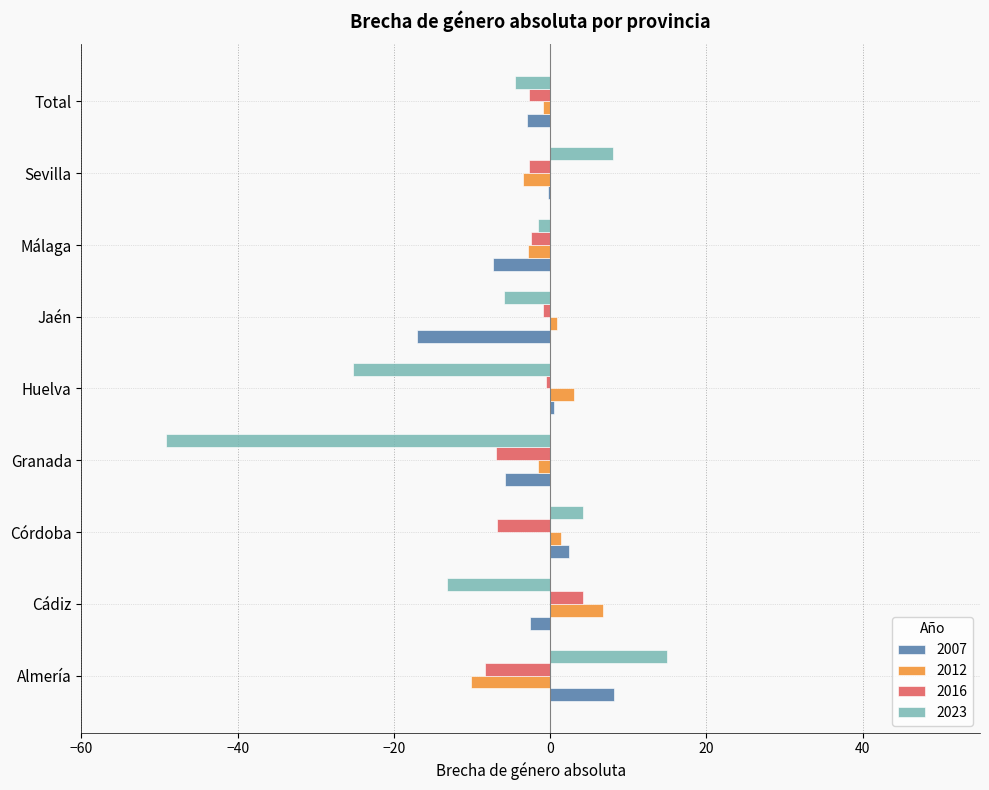

Is the value of 2023 at Sevilla greater than the value of 2012 at Jaén?

Yes